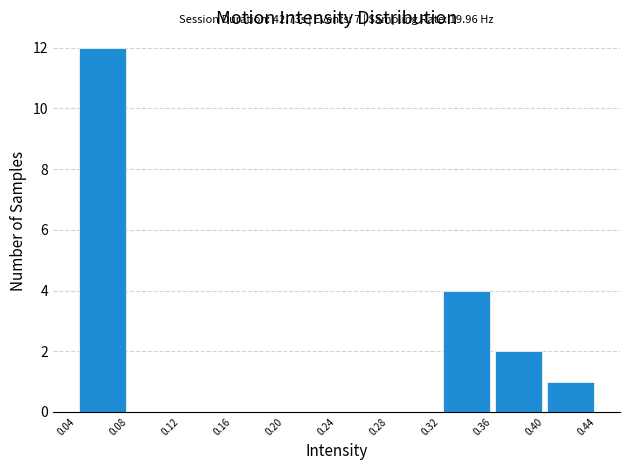

Which range on the x-axis has the tallest bar?

0.04 to 0.08